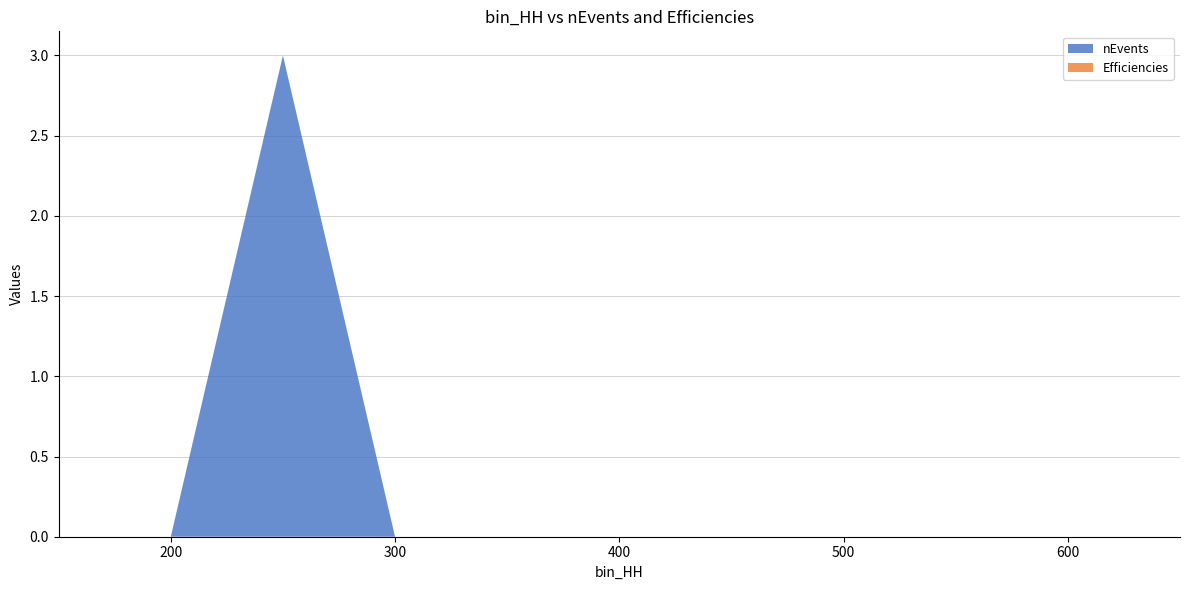

Reading left to right, list all the values displayed in this chart.

nEvents: 0.0	0.0	3.0	0.0	0.0	0.0	0.0	0.0	0.0	0.0
Efficiencies: 0.0	0.0	0.0	0.0	0.0	0.0	0.0	0.0	0.0	0.0